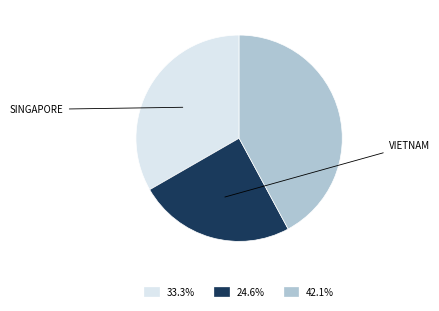

Is there a majority slice in this chart?

No